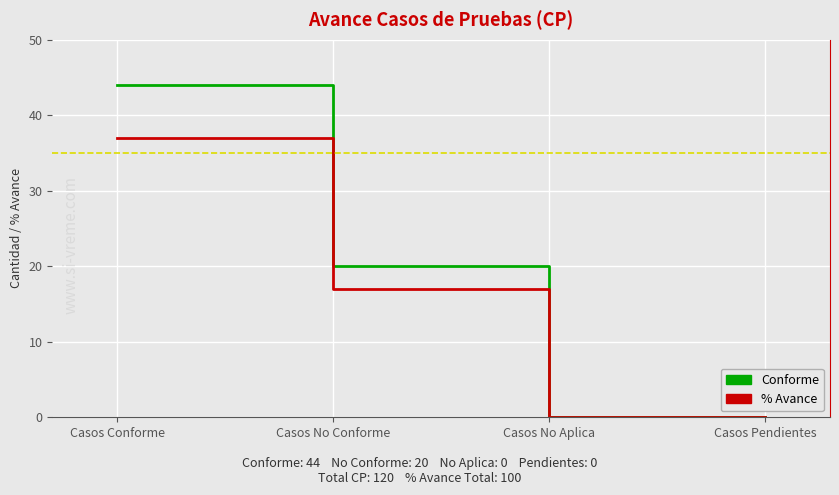

Is the value of % Avance at Casos No Conforme greater than the value of Conforme at Casos No Conforme?

No